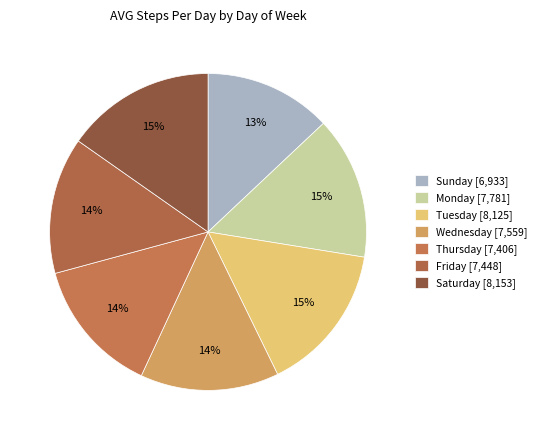

To the nearest percent, what is the difference between the largest and smallest slice percentages?

2%